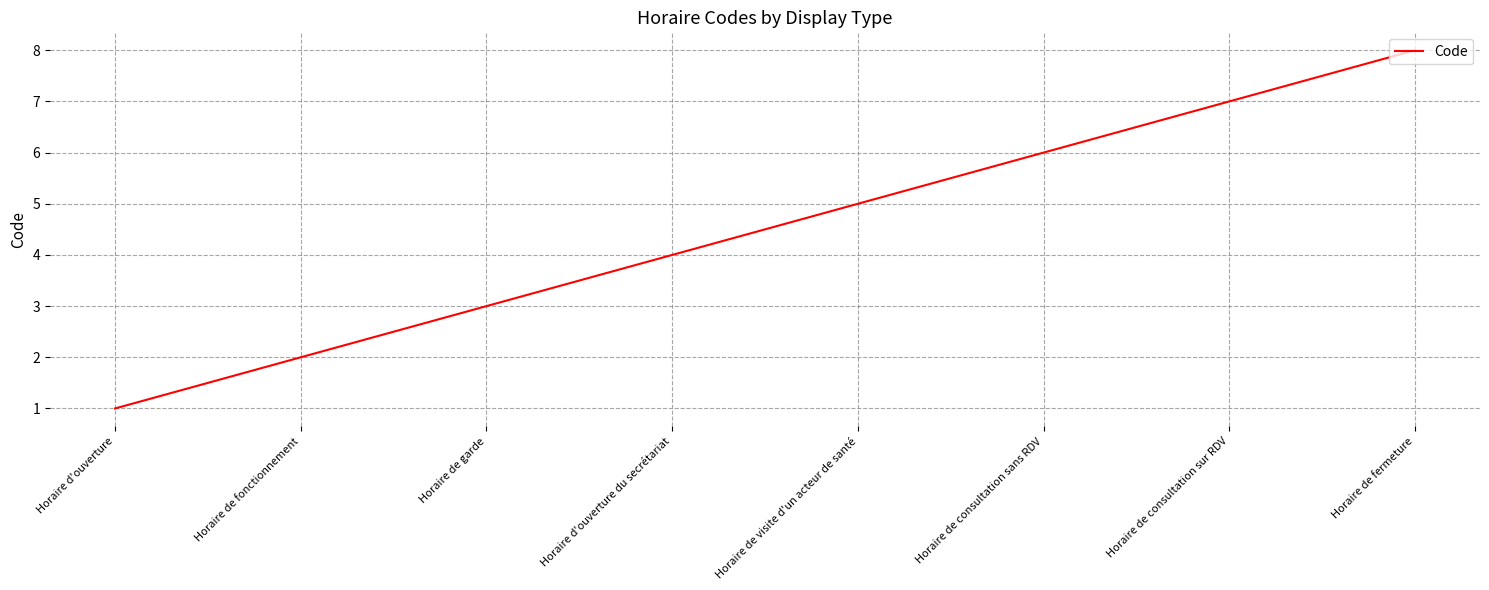

Reading left to right, list all the values displayed in this chart.

1	2	3	4	5	6	7	8